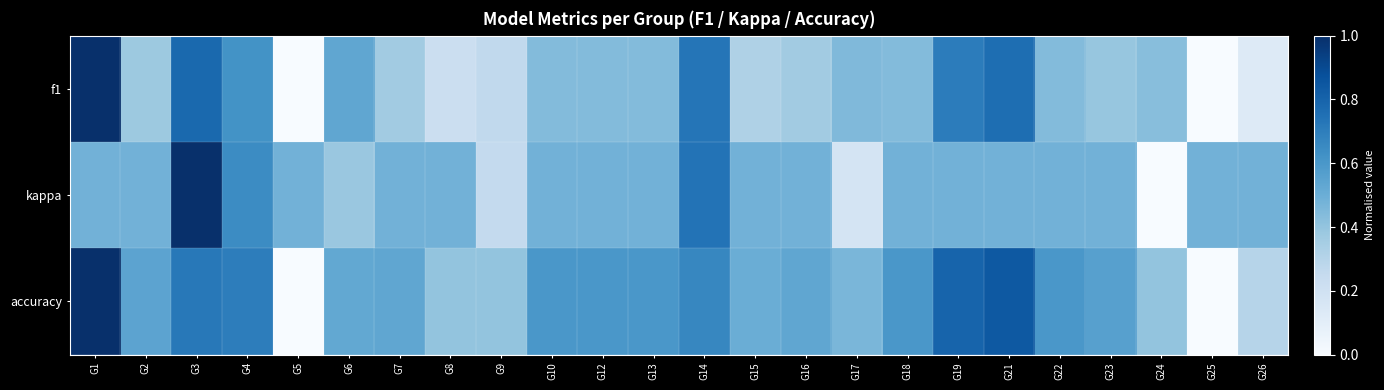

Reading right to left, transcribe all the data shown in this chart.

f1: G26=0.1	G25=0.0	G24=0.4	G23=0.4	G22=0.4	G21=0.8	G19=0.7	G18=0.4	G17=0.4	G16=0.4	G15=0.3	G14=0.7	G13=0.4	G12=0.4	G10=0.4	G9=0.3	G8=0.2	G7=0.4	G6=0.5	G5=0.0	G4=0.6	G3=0.8	G2=0.4	G1=1.0
kappa: G26=0.5	G25=0.5	G24=0.0	G23=0.5	G22=0.5	G21=0.5	G19=0.5	G18=0.5	G17=0.2	G16=0.5	G15=0.5	G14=0.7	G13=0.5	G12=0.5	G10=0.5	G9=0.3	G8=0.5	G7=0.5	G6=0.4	G5=0.5	G4=0.6	G3=1.0	G2=0.5	G1=0.5
accuracy: G26=0.3	G25=0.0	G24=0.4	G23=0.6	G22=0.6	G21=0.8	G19=0.8	G18=0.6	G17=0.5	G16=0.5	G15=0.5	G14=0.7	G13=0.6	G12=0.6	G10=0.6	G9=0.4	G8=0.4	G7=0.5	G6=0.5	G5=0.0	G4=0.7	G3=0.7	G2=0.5	G1=1.0